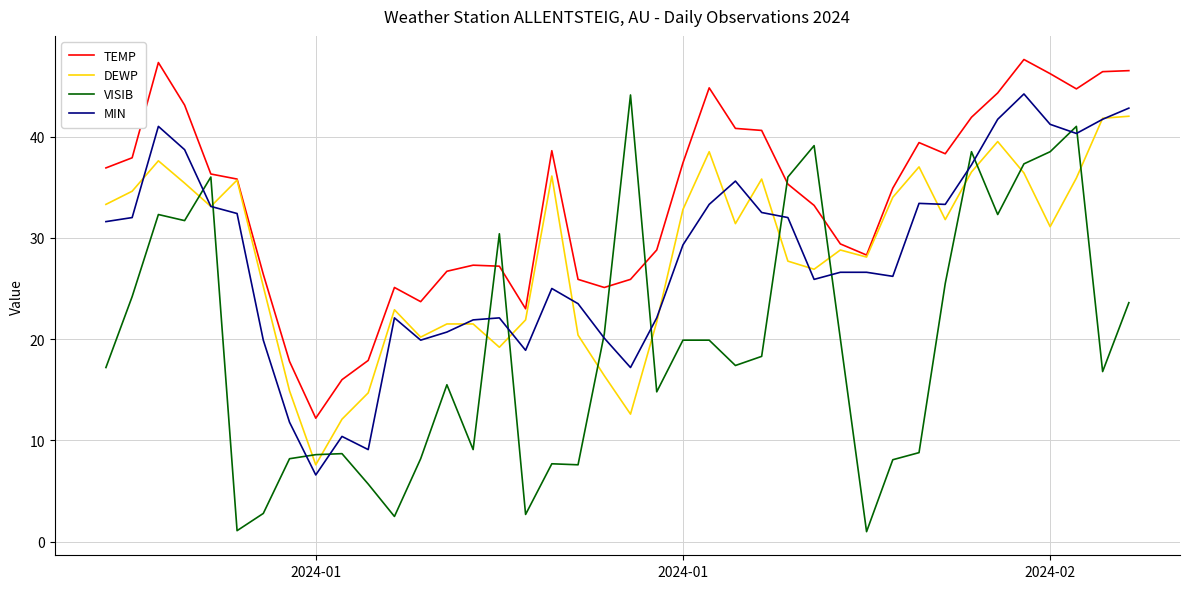

What is the label of the 20th point from the right?

2024-01-21